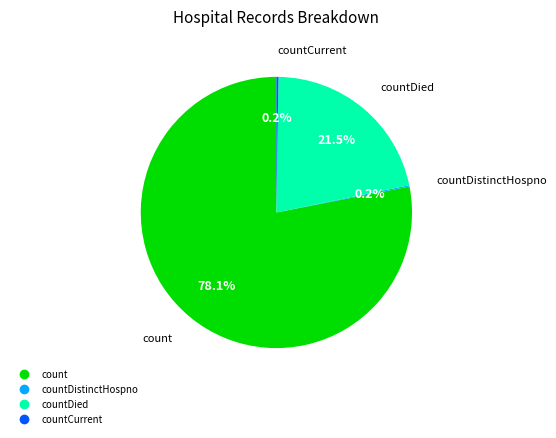

Is there any slice that represents more than half of the pie?

Yes